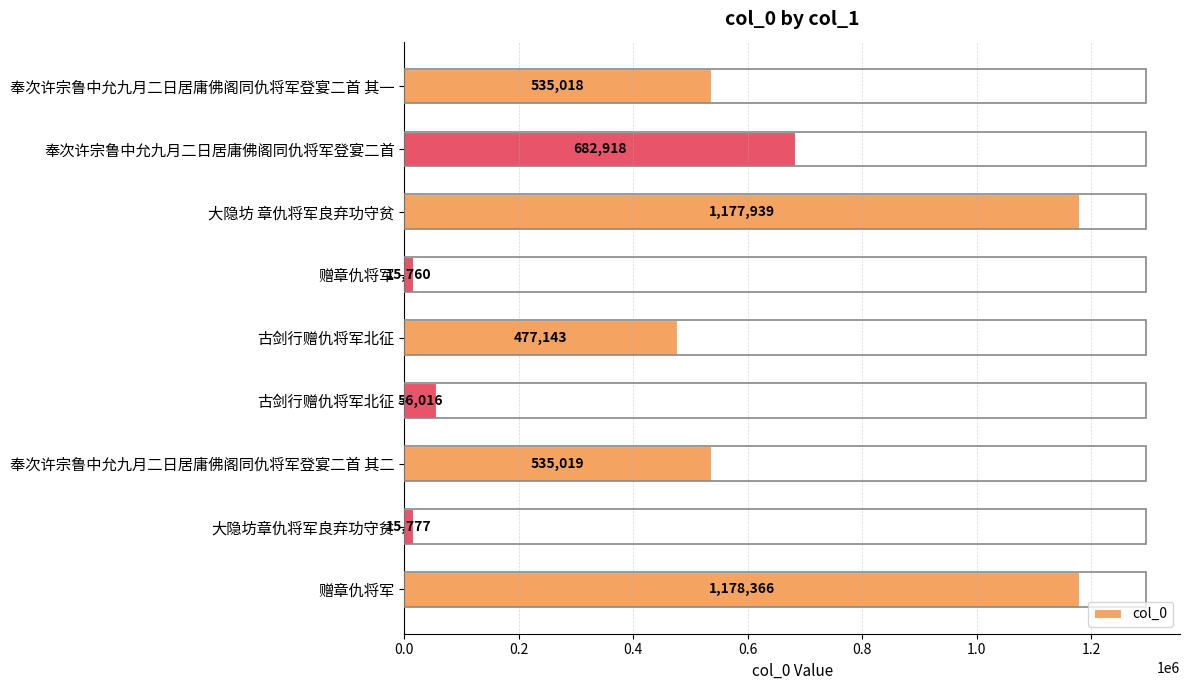

How many bars are there in total?

9